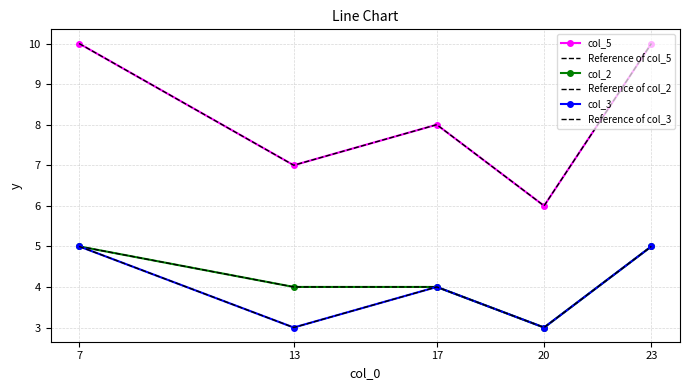

What is the value of the Reference of col_5 point at the 2nd from the left?

7